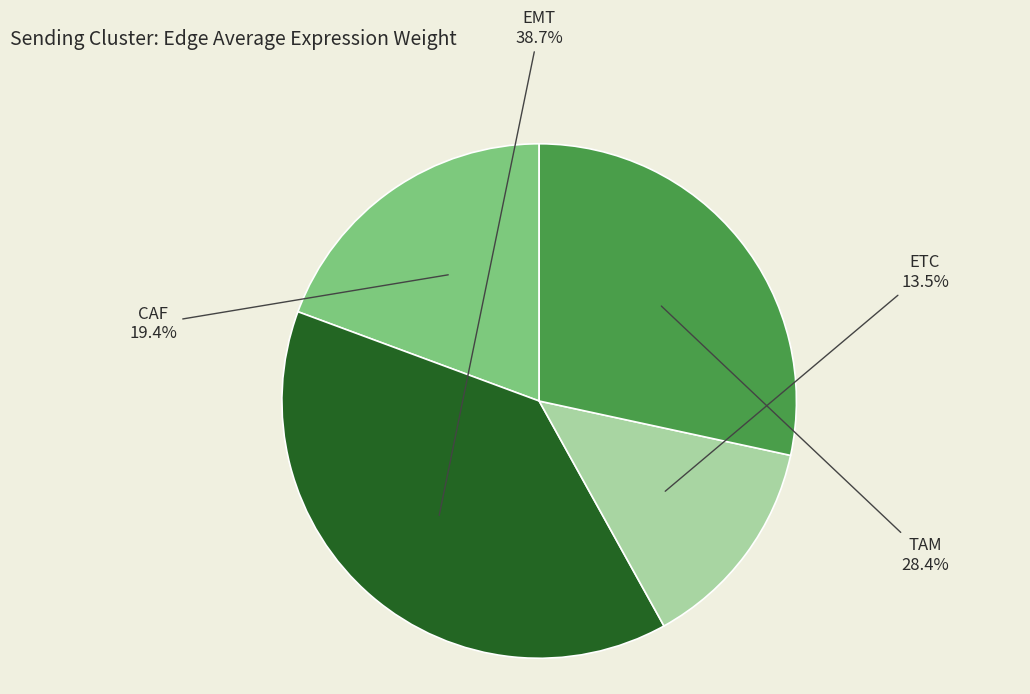

The TAM slice represents 14% of the pie. True or false?

False